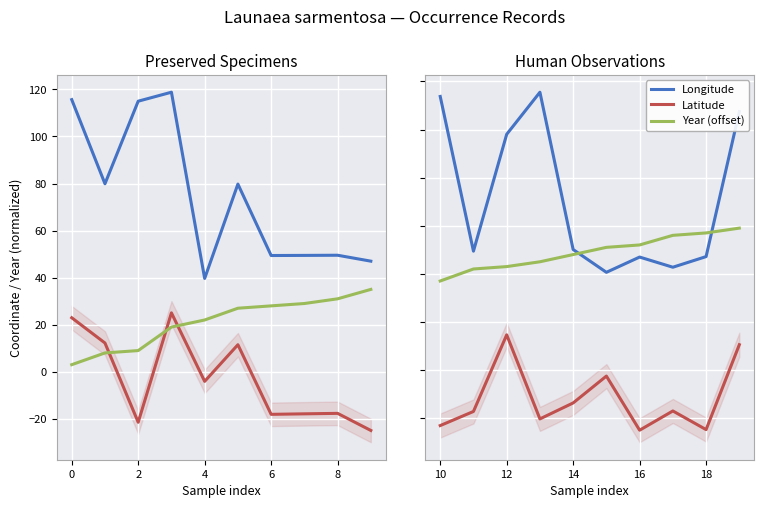

Is this an area chart (filled region under the line)?

No